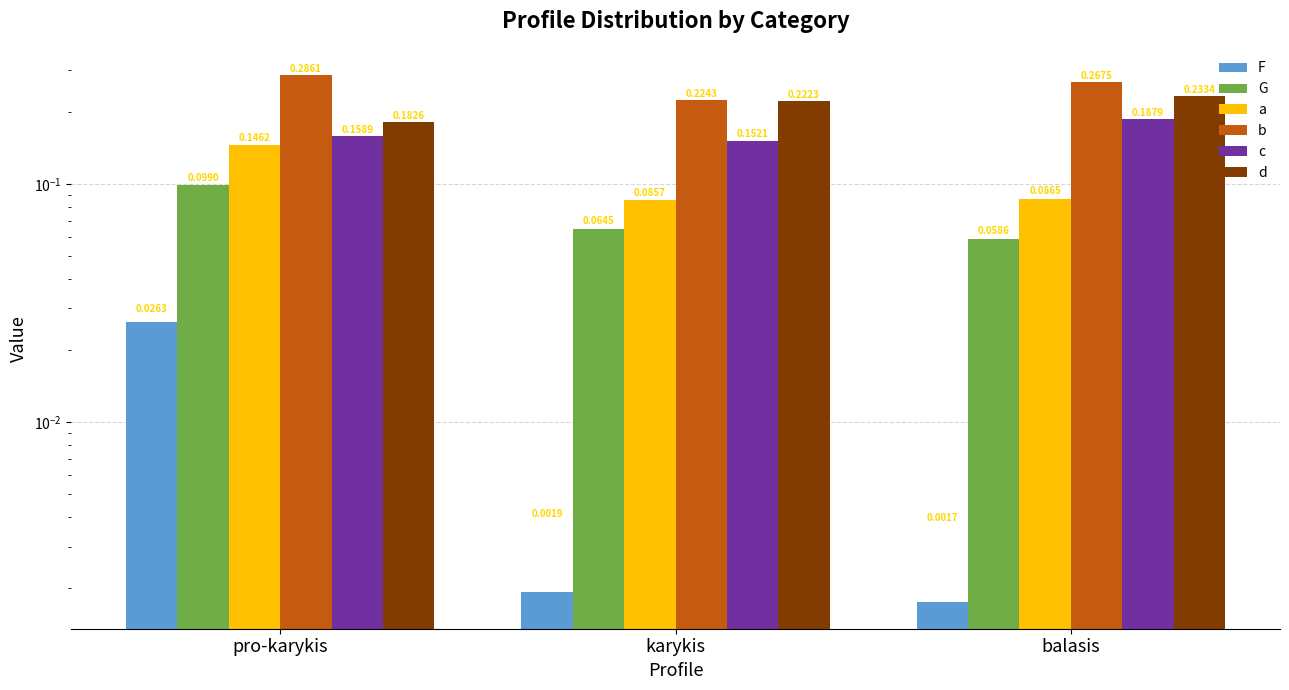

Which series has the largest range (max minus min)?

b